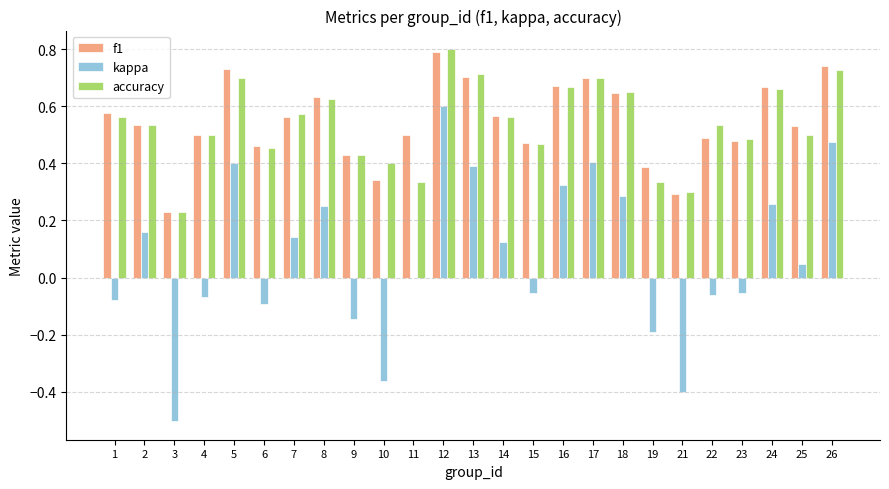

At which label is f1 closest to 0?

3